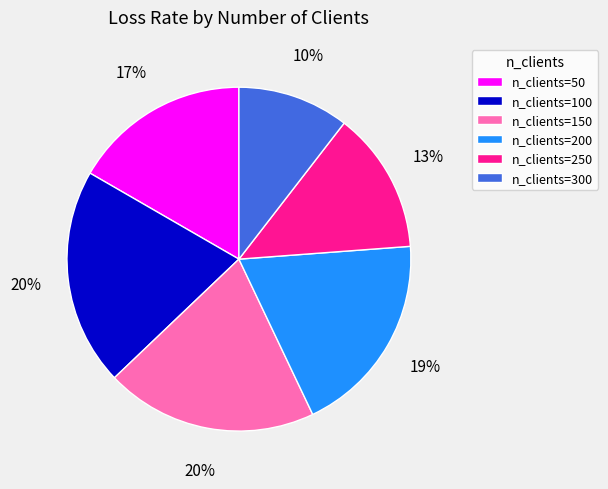

Which slice is the smallest?

n_clients=300